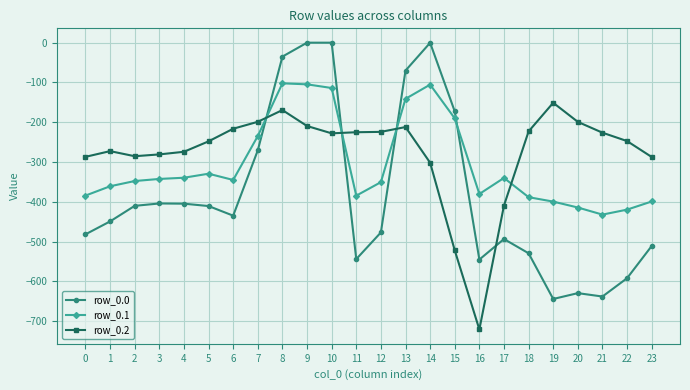

Is it true that row_0.2 equals -266.5 at 19?

False